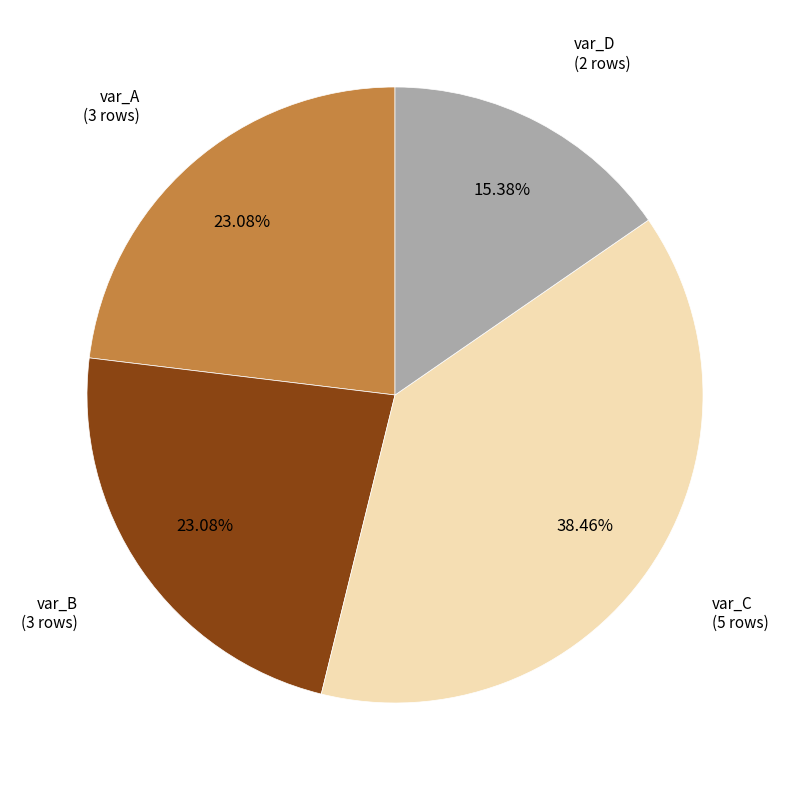

Does any single category account for the majority?

No